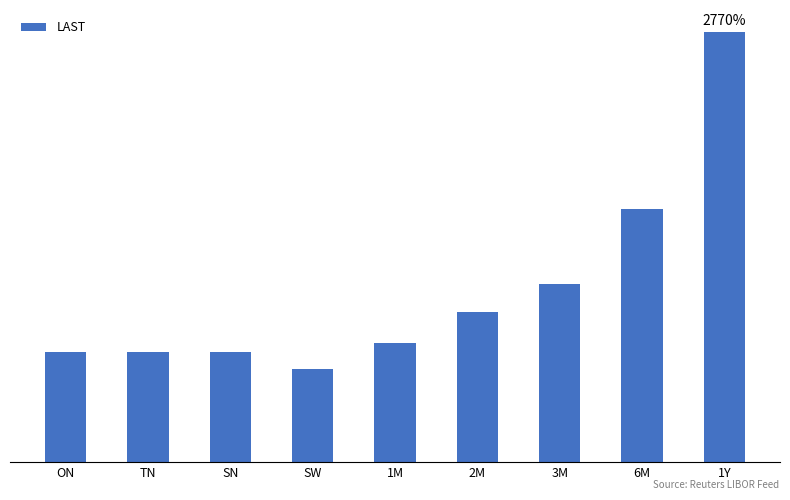

Reading right to left, transcribe all the data shown in this chart.

1Y=0.5	6M=0.3	3M=0.2	2M=0.2	1M=0.2	SW=0.1	SN=0.1	TN=0.1	ON=0.1